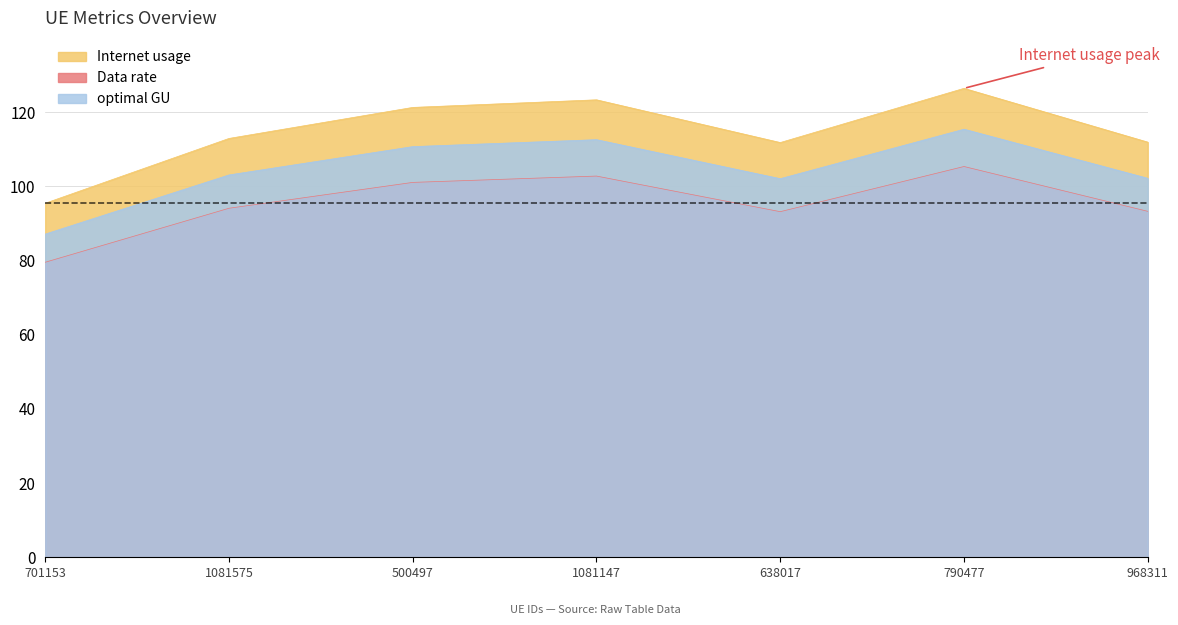

What is the maximum value for optimal GU?

115.4